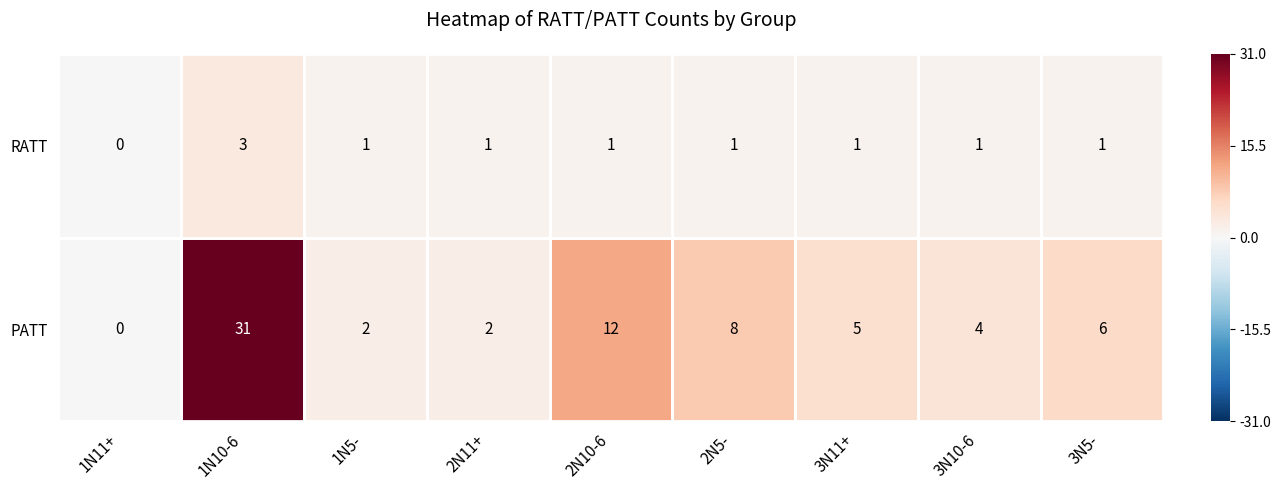

What value does the PATT series have at 3N11+?

5